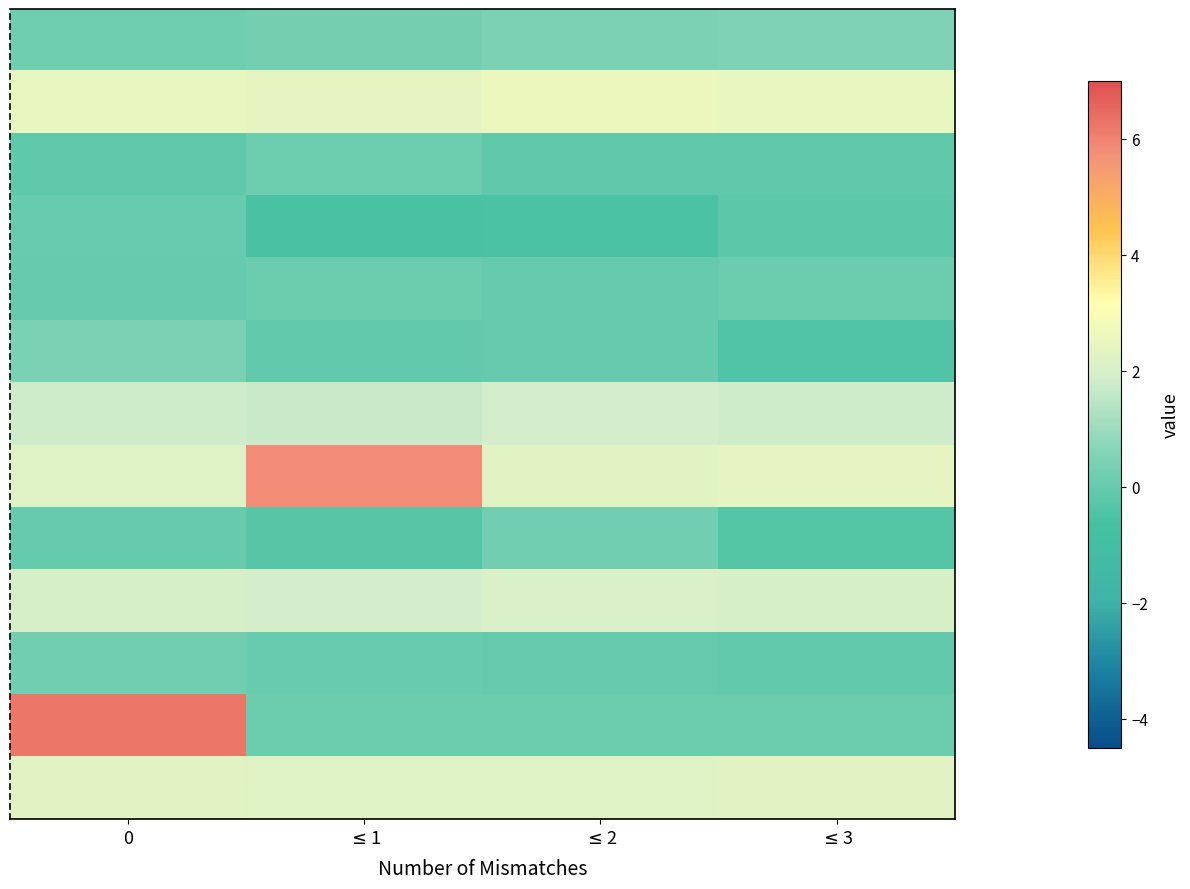

What is the spread (max minus min) of values at $\leq$1?

6.4